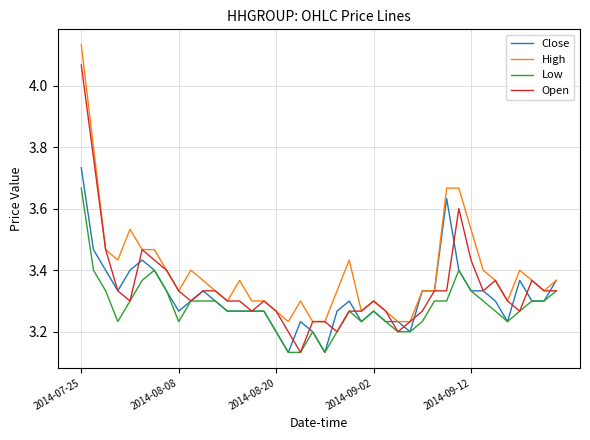

Which series has the largest total across all categories?

High